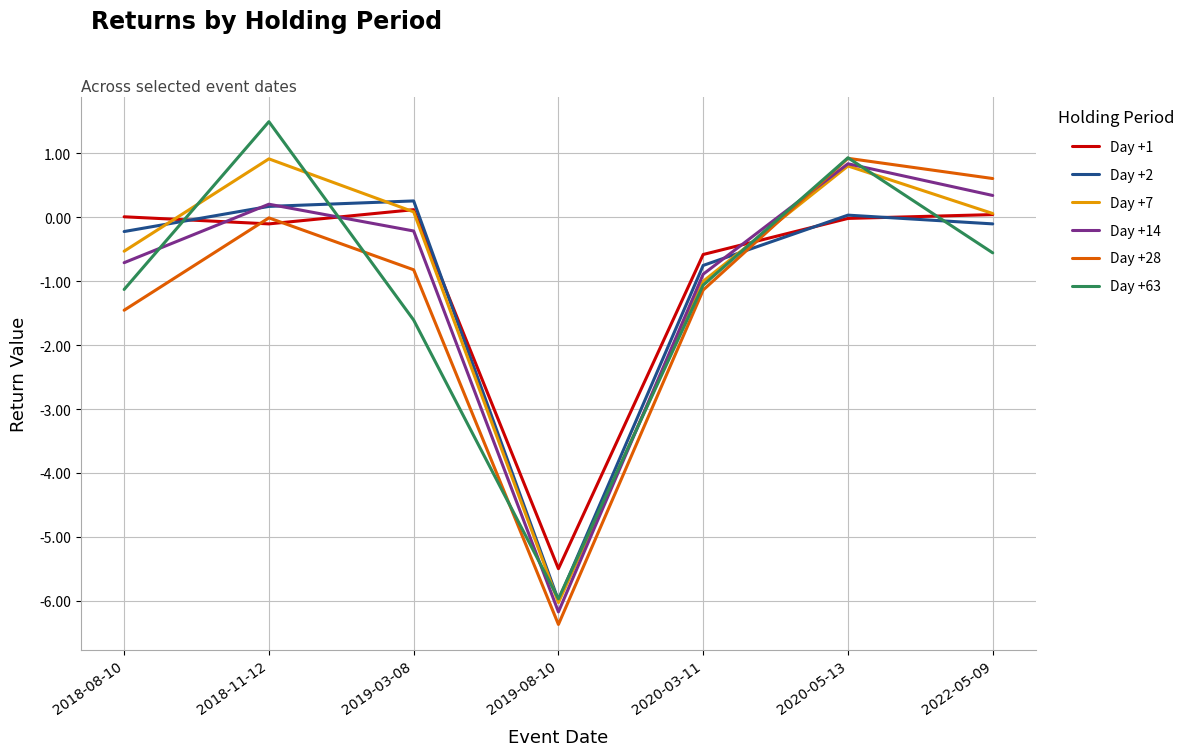

True or false: Day +2 has more than 1 points higher than both neighbors.

True